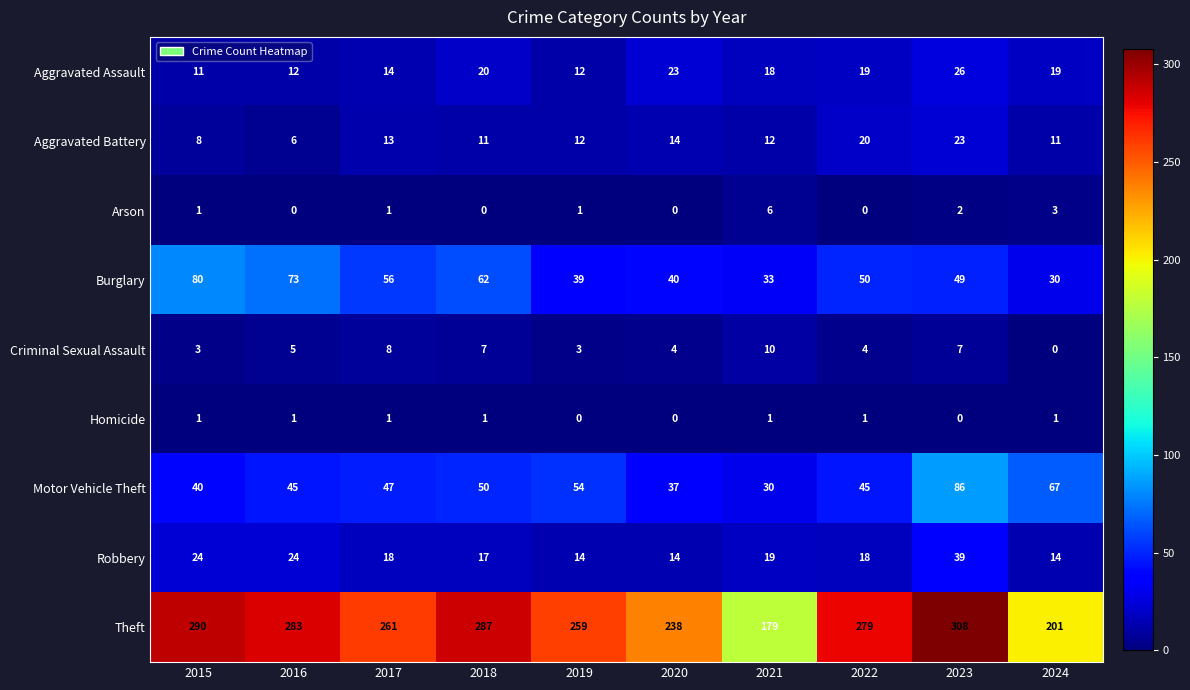

What is the maximum value shown in the chart?

308